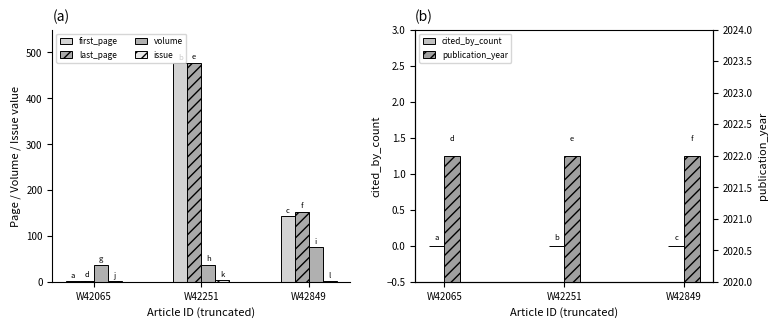

Reading right to left, what are all the values shown in this chart?

first_page: 143	477	1
last_page: 153	478	2
volume: 75	37	37
issue: 1	3	1
cited_by_count: 0	0	0
publication_year: 2022	2022	2022